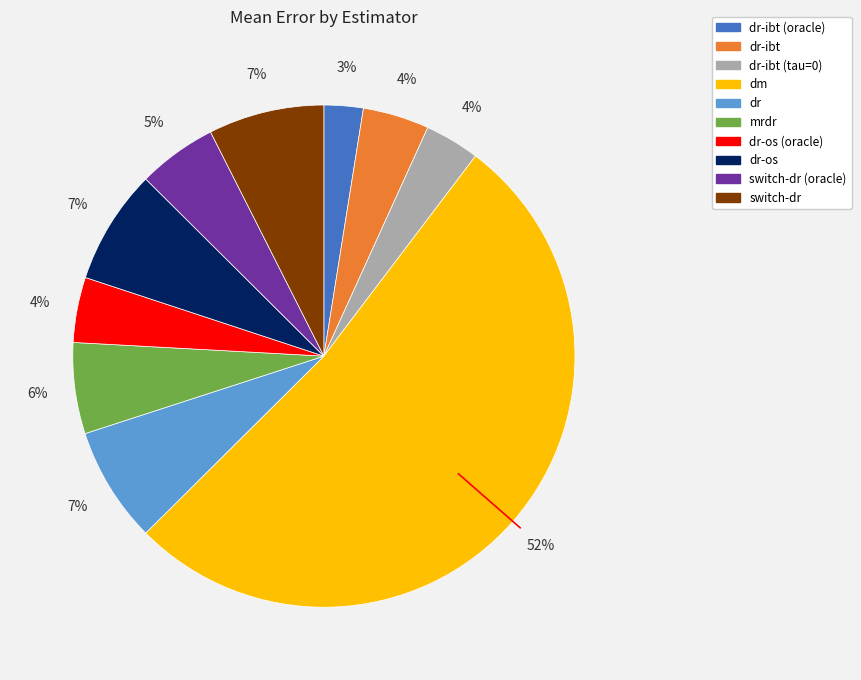

Is there any slice that represents more than half of the pie?

Yes